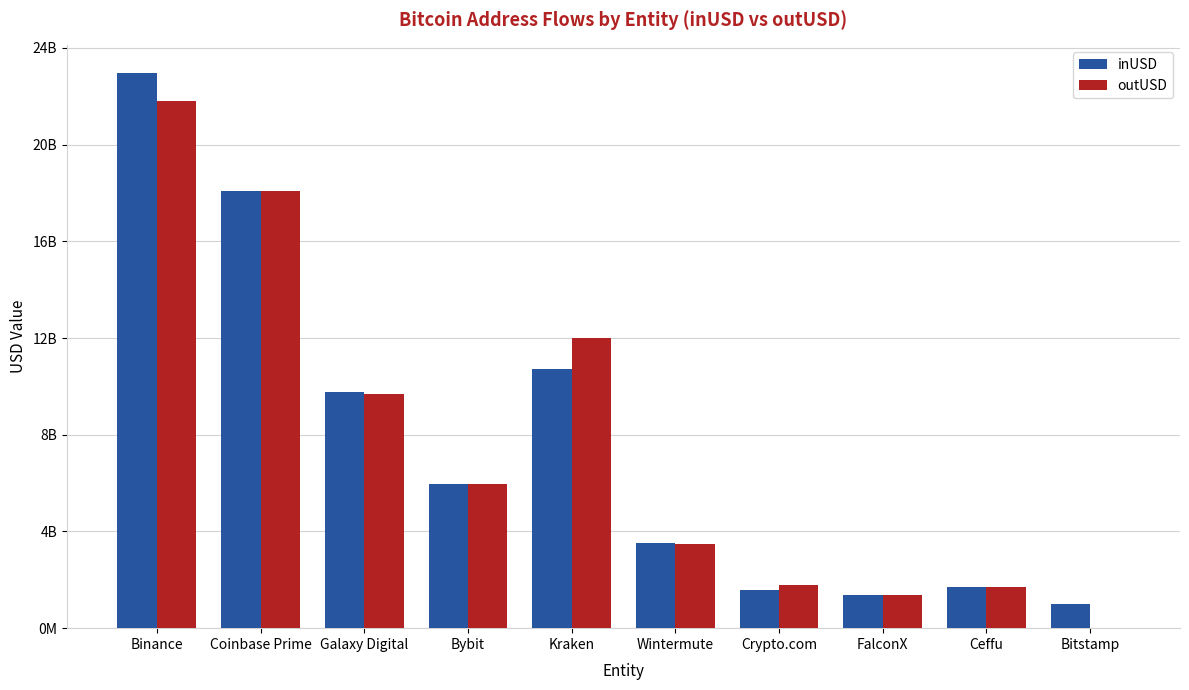

Reading left to right, extract all data points from this chart.

inUSD: Binance=22958497843.9	Coinbase Prime=18071253196.3	Galaxy Digital=9789746330.3	Bybit=5968595914.2	Kraken=10730930388.9	Wintermute=3519668676.8	Crypto.com=1588769934.7	FalconX=1376441907.9	Ceffu=1703466740.2	Bitstamp=990732492.7
outUSD: Binance=21801208498.4	Coinbase Prime=18082185214.5	Galaxy Digital=9692321321.9	Bybit=5956866118.2	Kraken=11983172198.6	Wintermute=3470754854.8	Crypto.com=1767677539.5	FalconX=1362186103.5	Ceffu=1717691267.1	Bitstamp=0.0